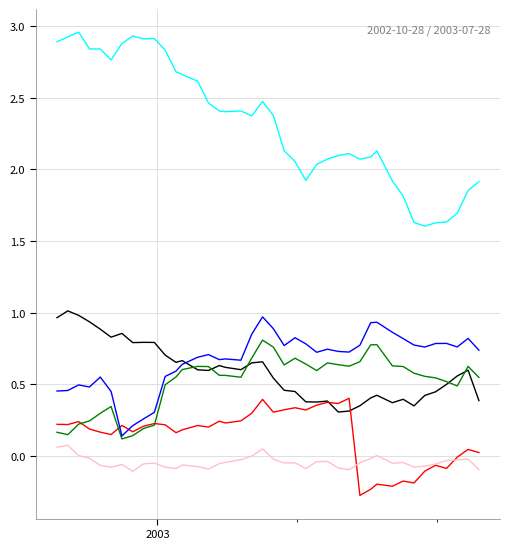

Is this an area chart (filled region under the line)?

No